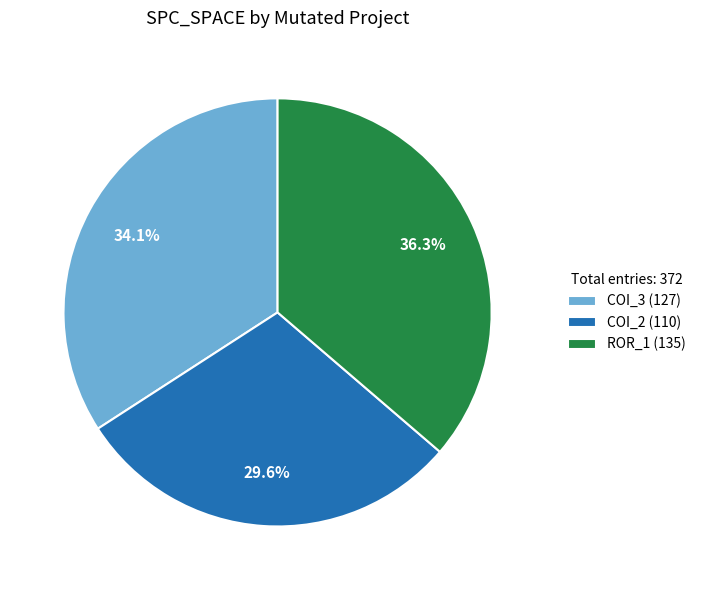

Is there any slice that represents more than half of the pie?

No